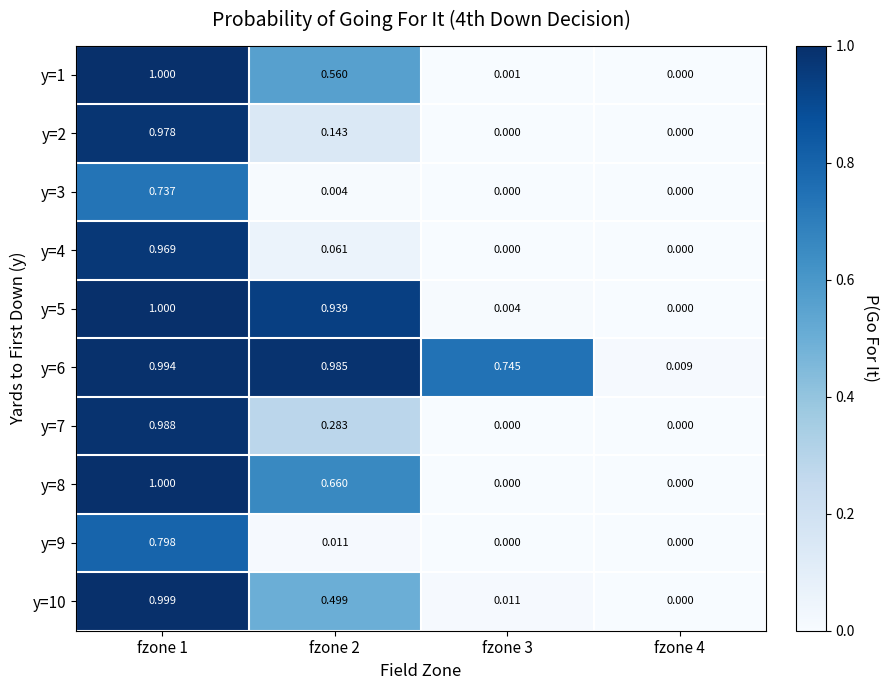

Is the value of y=9 at fzone 4 greater than the value of y=4 at fzone 2?

No